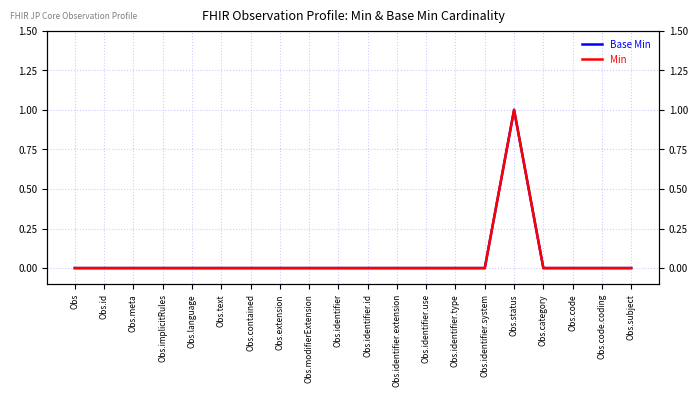

The Base Min series shows 1 at Obs.status. True or false?

True